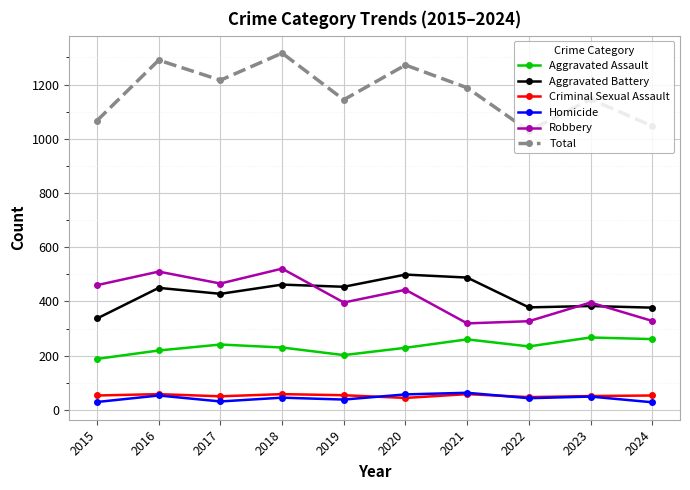

Which series has the widest spread of values?

Total